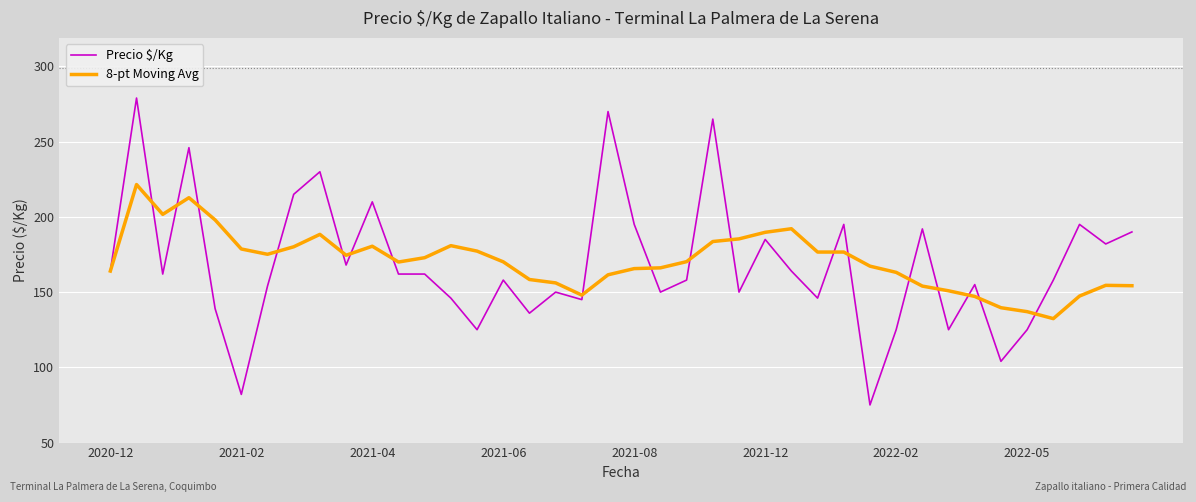

What is the maximum value for 8-pt Moving Avg?

221.5